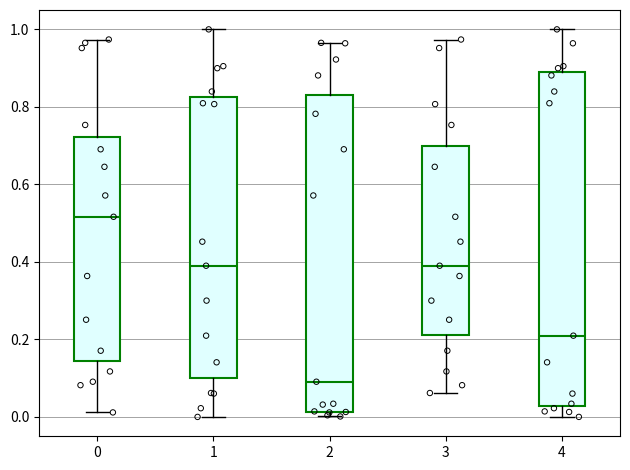

Reading left to right, transcribe this box plot: for each box, give where its median line is, the range the box spans, and where its two whiskers end, as read against the y-axis. The values are not printed on the chart, so give them approximately, as read against the axis.

0: median 0.52, box 0.14 to 0.72, whiskers 0.02 to 0.98
1: median 0.40, box 0.10 to 0.82, whiskers 0.00 to 1.00
2: median 0.10, box 0.02 to 0.84, whiskers 0.00 to 0.96
3: median 0.40, box 0.22 to 0.70, whiskers 0.06 to 0.98
4: median 0.20, box 0.02 to 0.90, whiskers 0.00 to 1.00